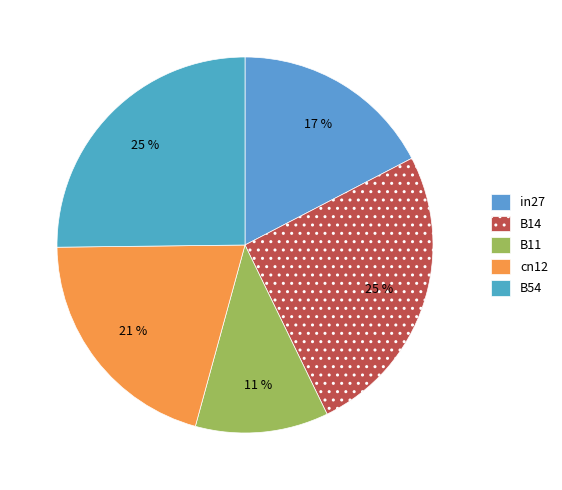

Do B54 and cn12 together represent more than half of the pie?

No